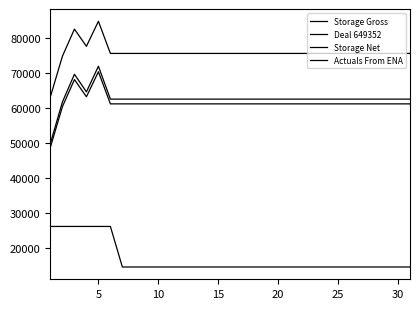

True or false: Deal 649352 and Actuals From ENA intersect in this chart.

False